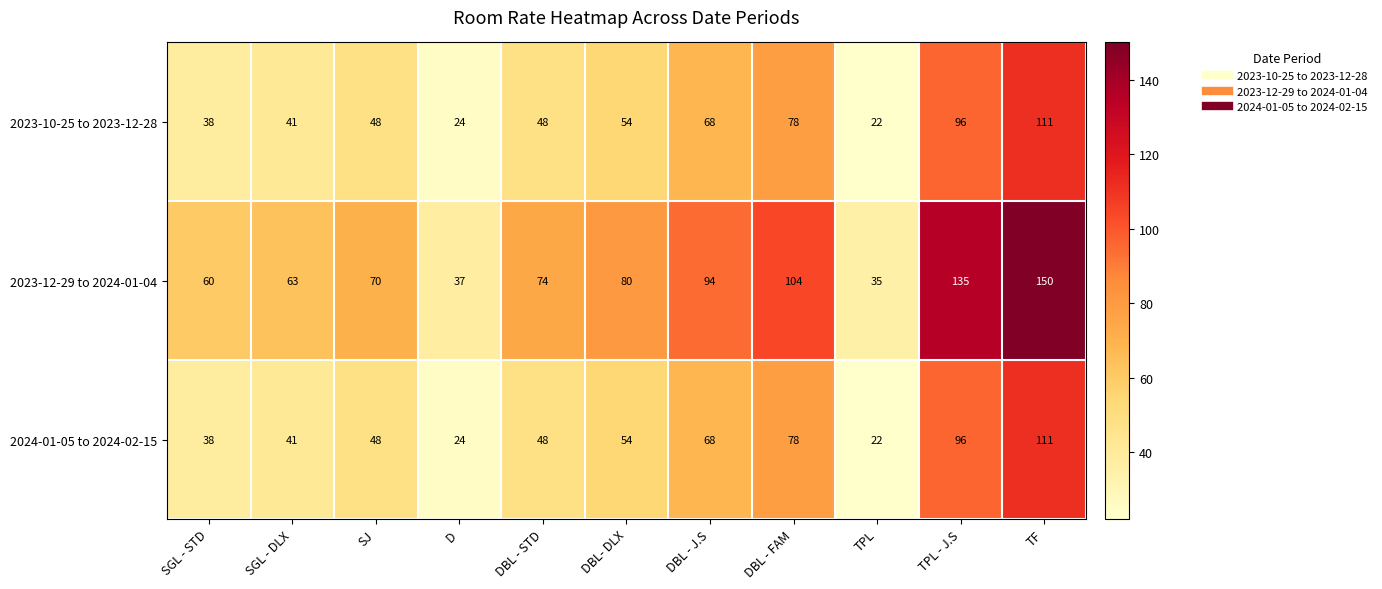

What is the difference between the maximum and minimum values in the 2023-10-25 to 2023-12-28 series?

89